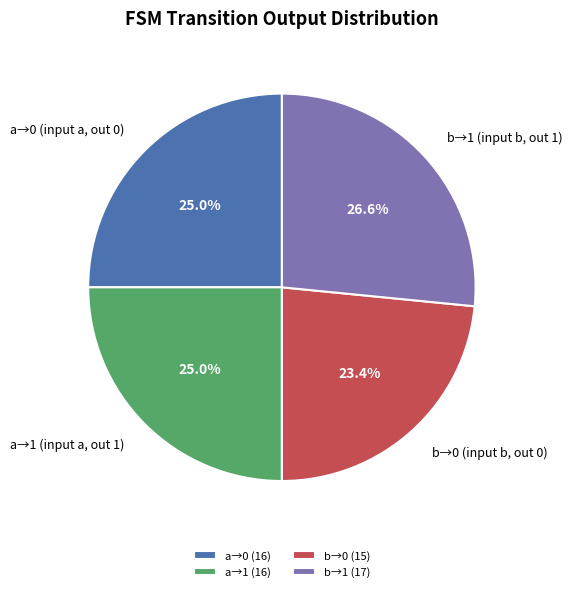

What portion of the pie excludes a→1 (input a, out 1)?

75.0%